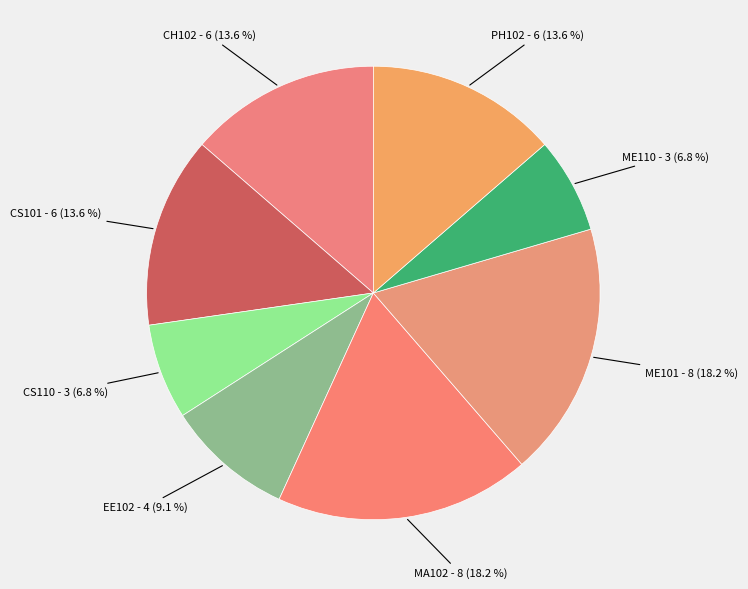

Count the number of slices in the pie.

8